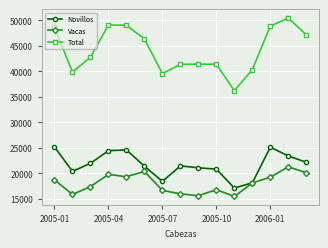

What is the minimum value shown in the chart?

15469